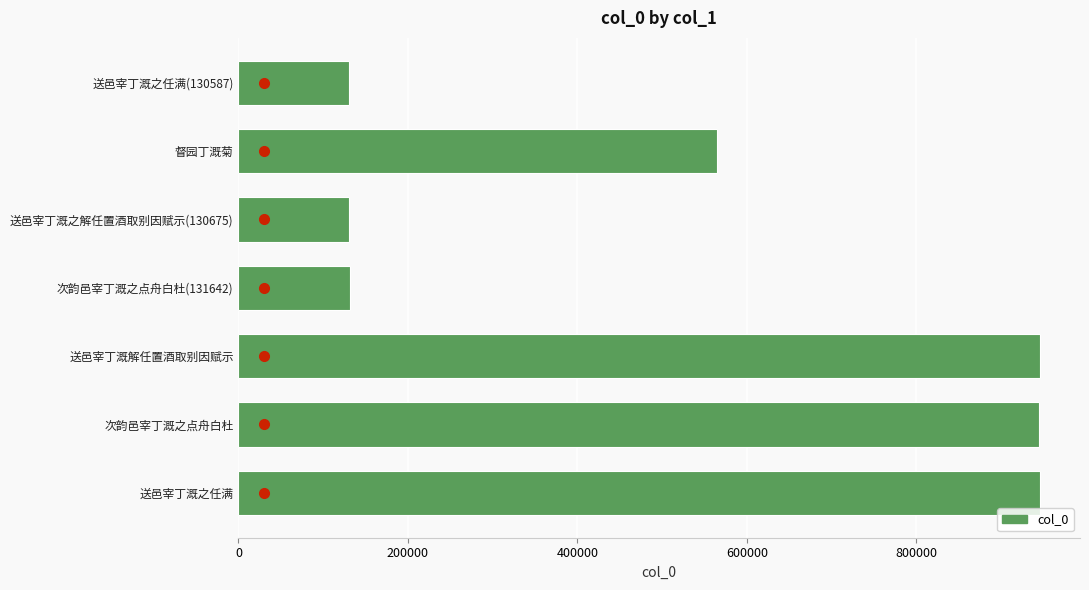

What is the smallest value displayed?

130587